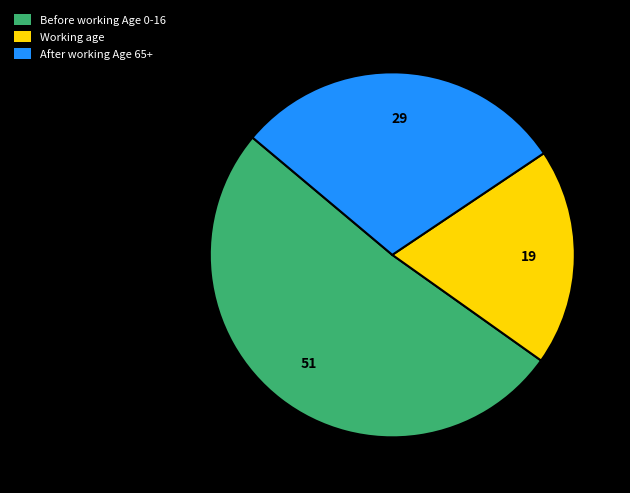

What is the smallest slice in the pie chart?

Working age